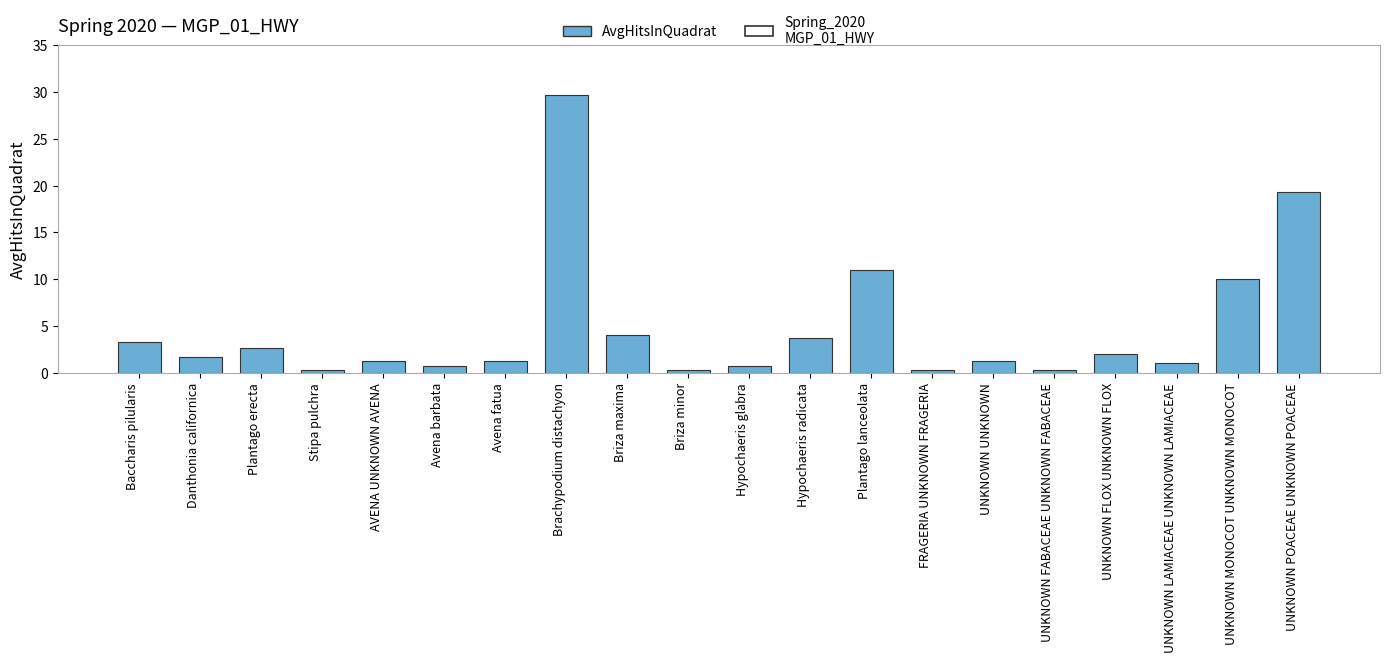

Which label corresponds to the largest value in the chart?

Brachypodium distachyon